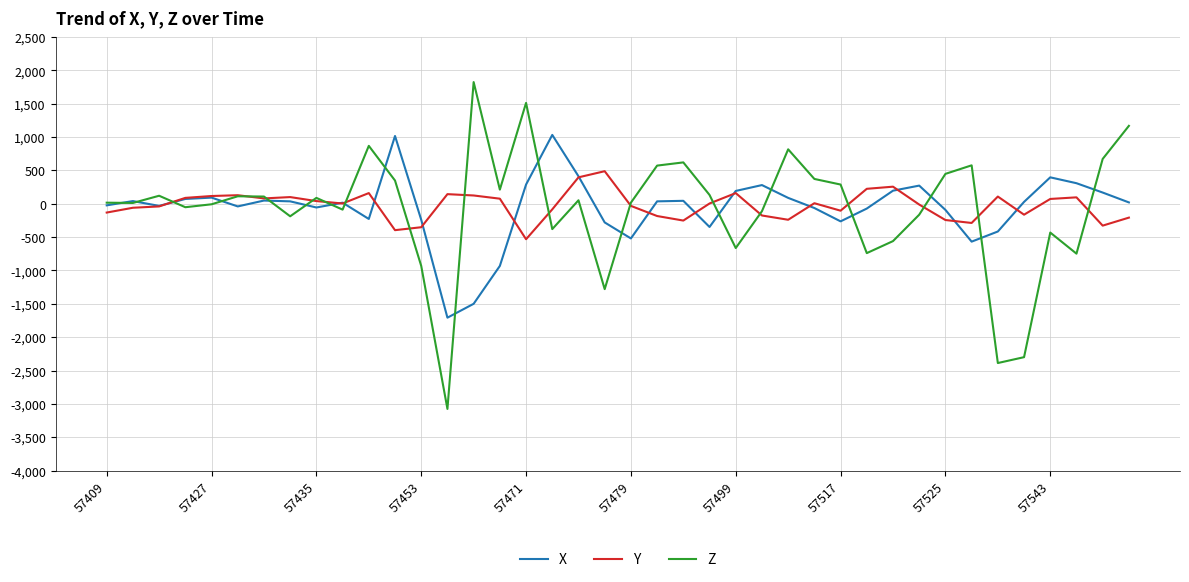

What is the maximum value for Z?

1824